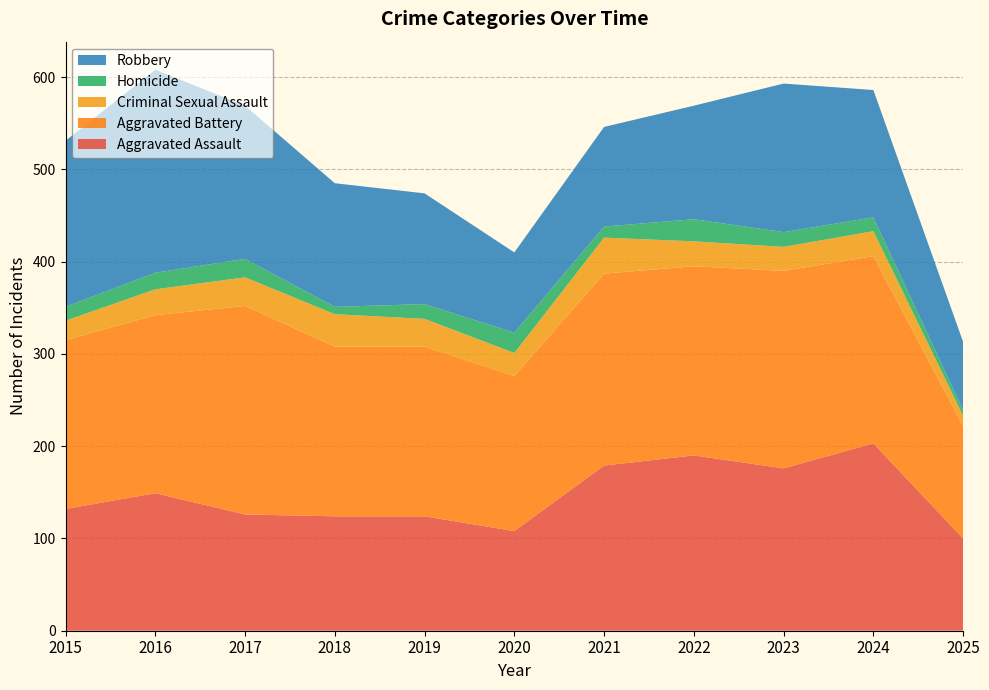

Reading right to left, transcribe all the data shown in this chart.

Aggravated Assault: 100	203	176	190	179	108	124	124	126	149	132
Aggravated Battery: 122	203	214	205	208	168	184	184	226	193	183
Criminal Sexual Assault: 11	27	26	27	39	25	30	35	31	28	21
Homicide: 6	15	16	24	12	22	16	8	20	18	15
Robbery: 74	138	161	123	108	87	120	134	166	220	180